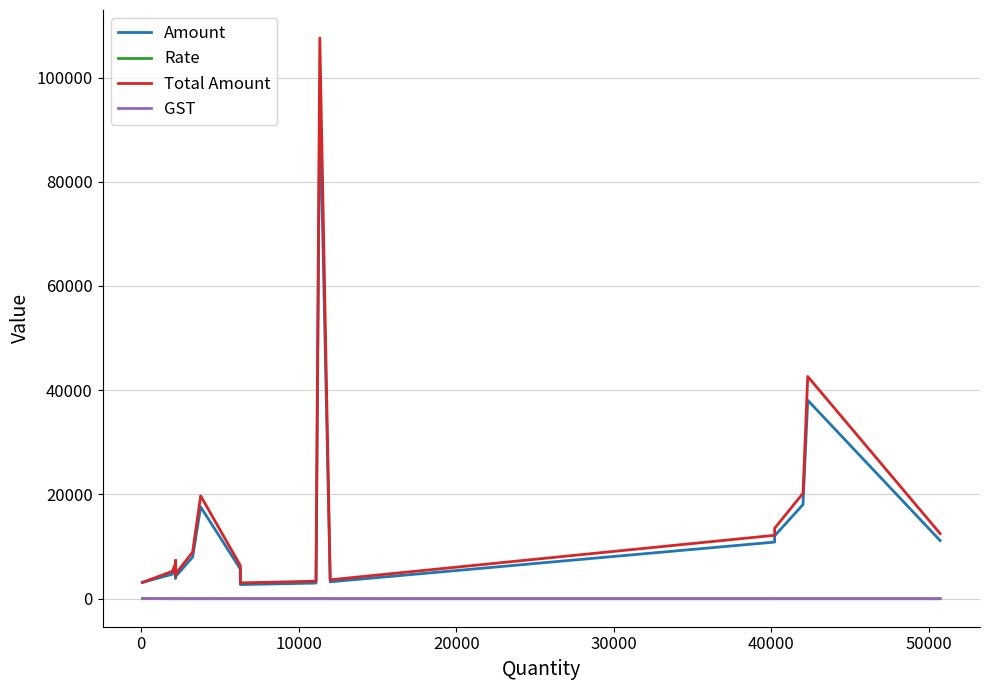

True or false: Total Amount and Amount cross at least once.

False